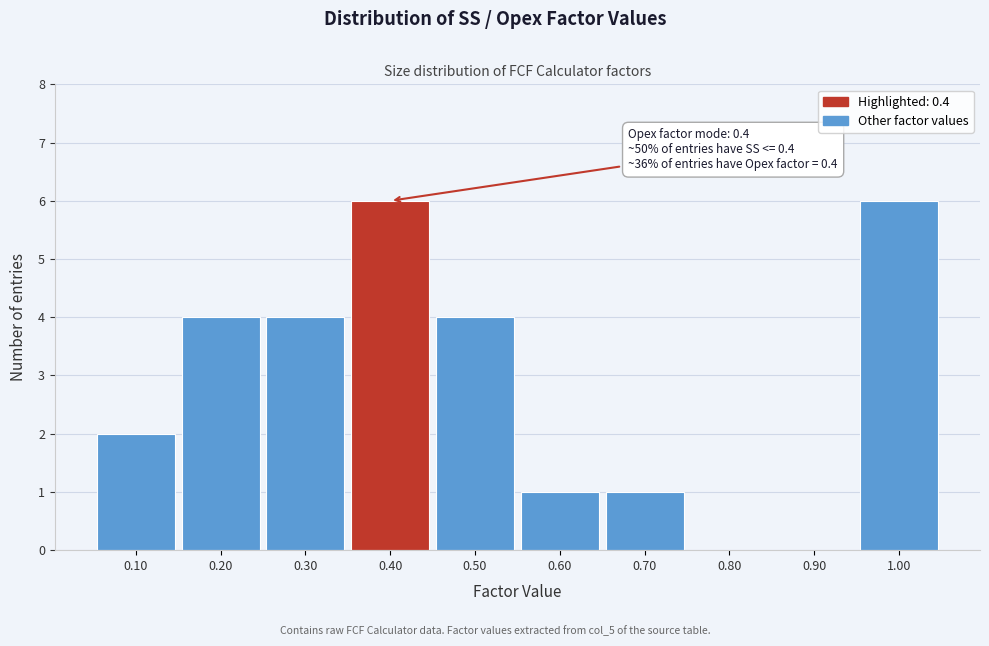

Reading left to right, what are all the values shown in this chart?

0.10=2	0.20=4	0.30=4	0.40=6	0.50=4	0.60=1	0.70=1	0.80=0	0.90=0	1.00=6